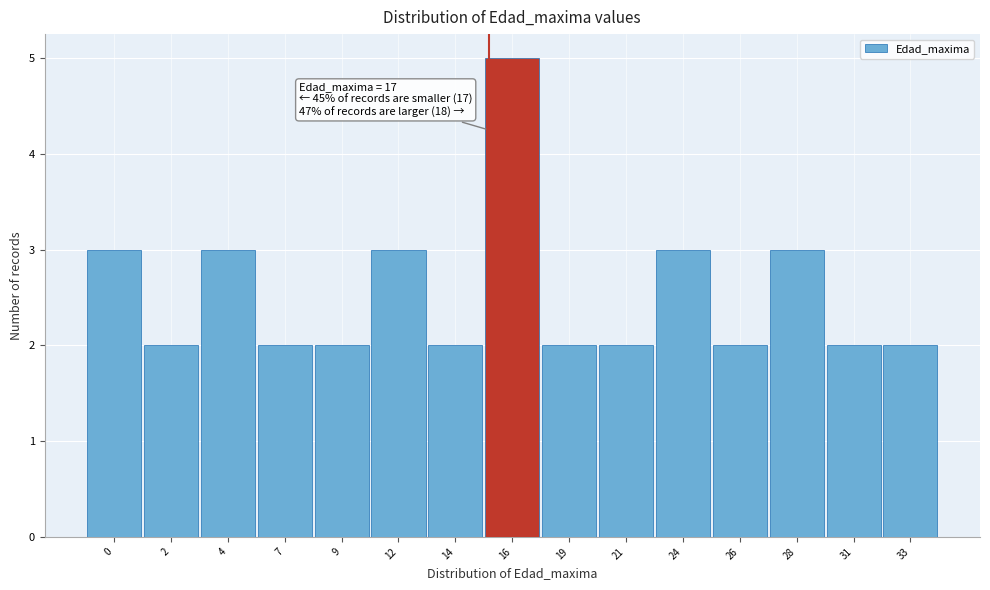

Reading right to left, list all the values displayed in this chart.

2	2	3	2	3	2	2	5	2	3	2	2	3	2	3